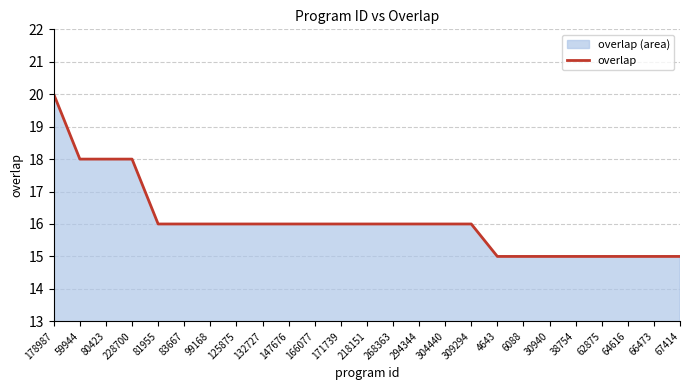

What is the label of the 11th point from the left?

166077